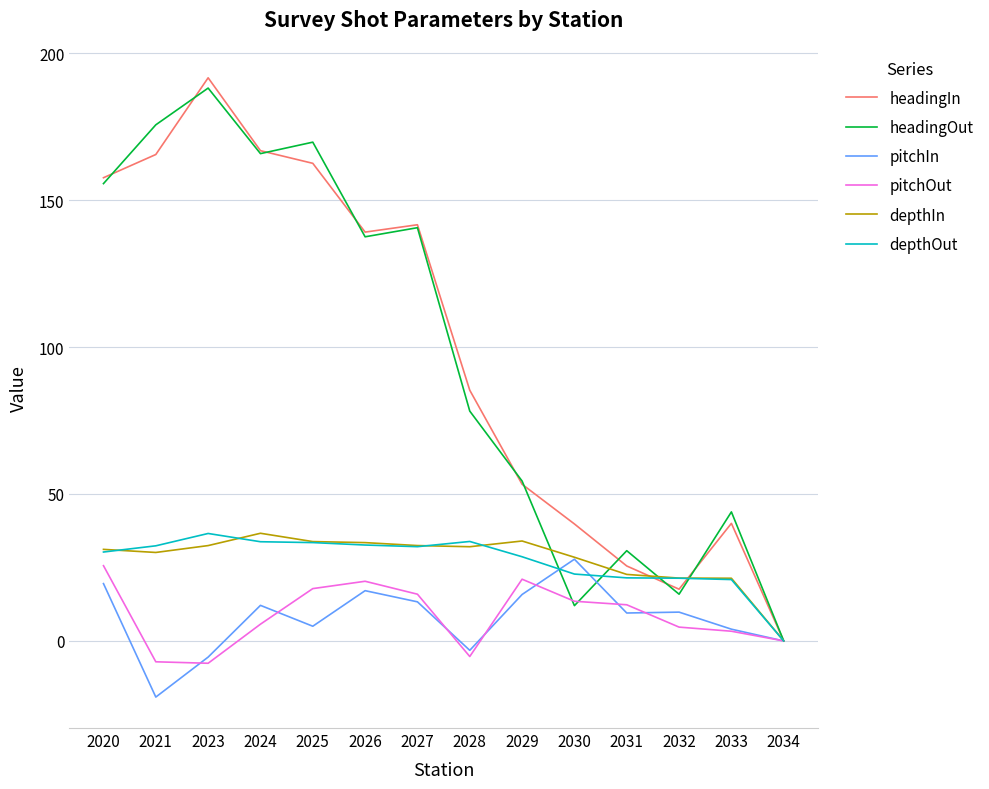

Is it true that depthIn equals 8.3 at 2033?

False